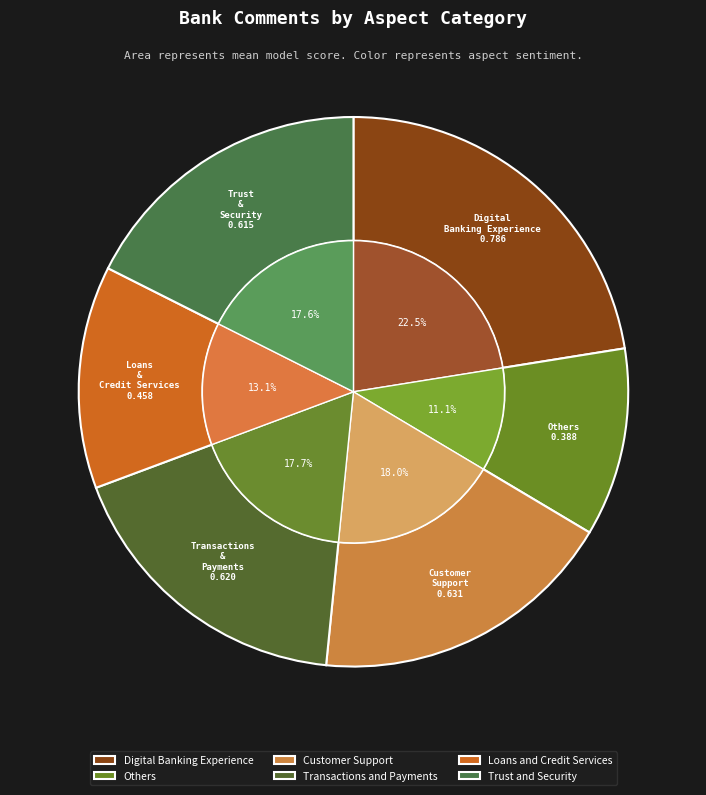

What is the smallest slice in the pie chart?

Others